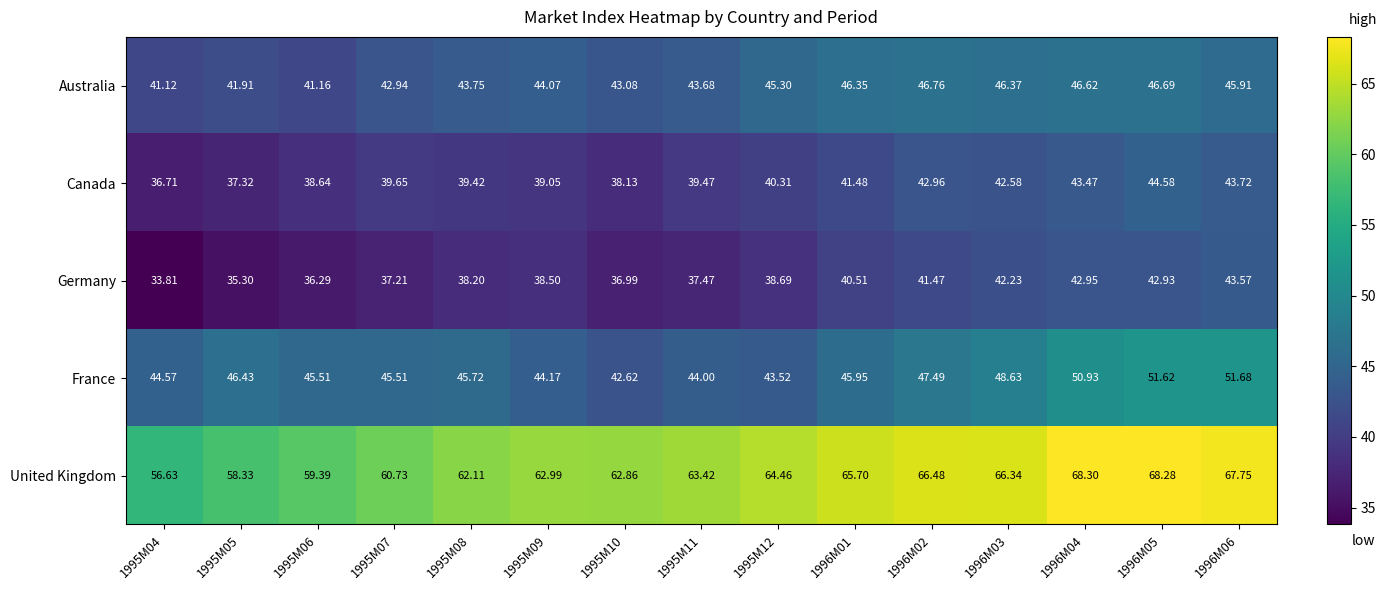

Which series changed the most between 1996M02 and 1996M06?

France